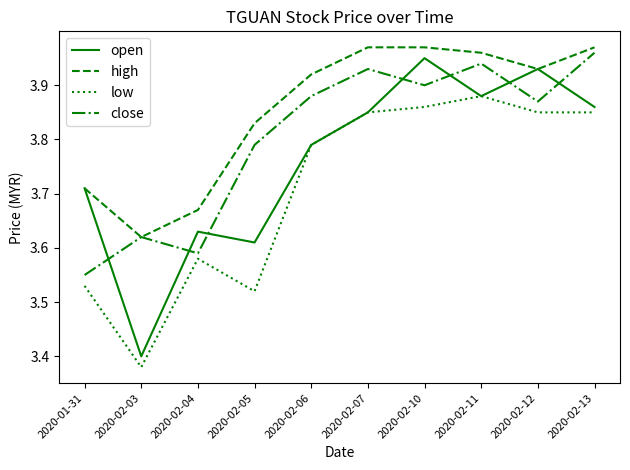

Which category has the lowest value in the open series?

2020-02-03